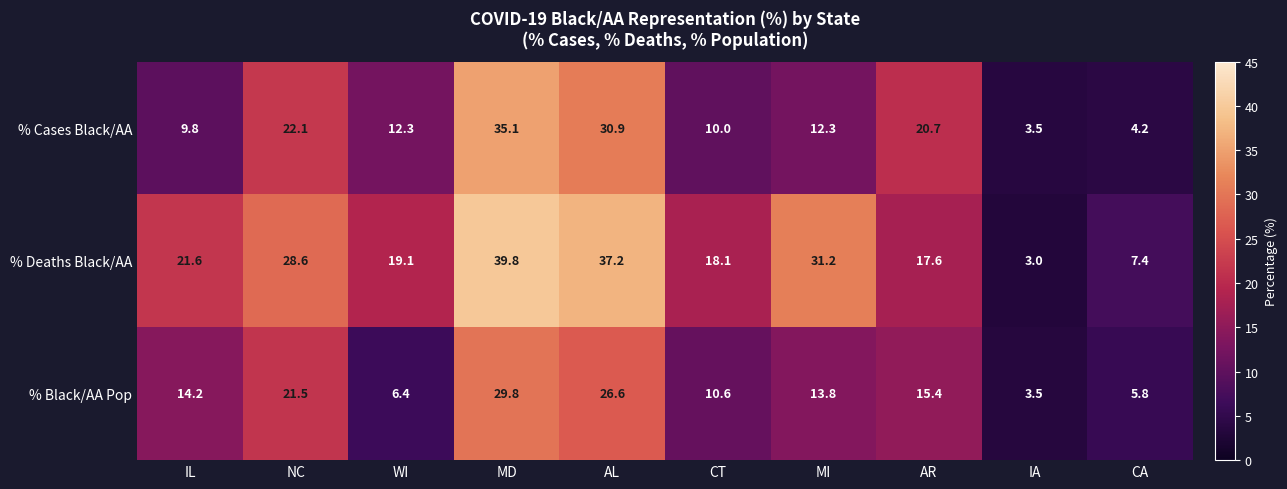

Where is % Deaths Black/AA nearest to the value 21?

IL